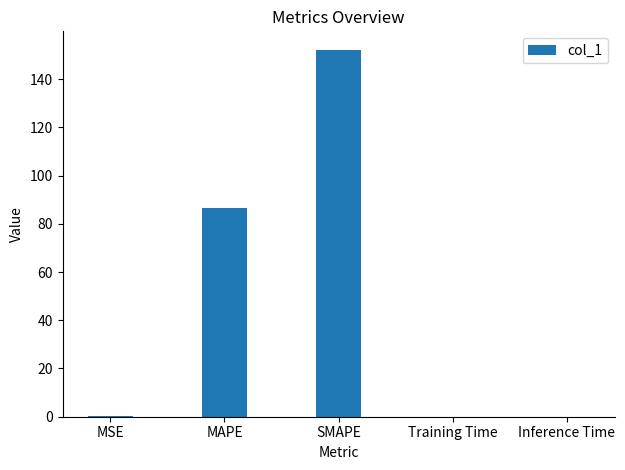

The value at SMAPE is 152.2. True or false?

True